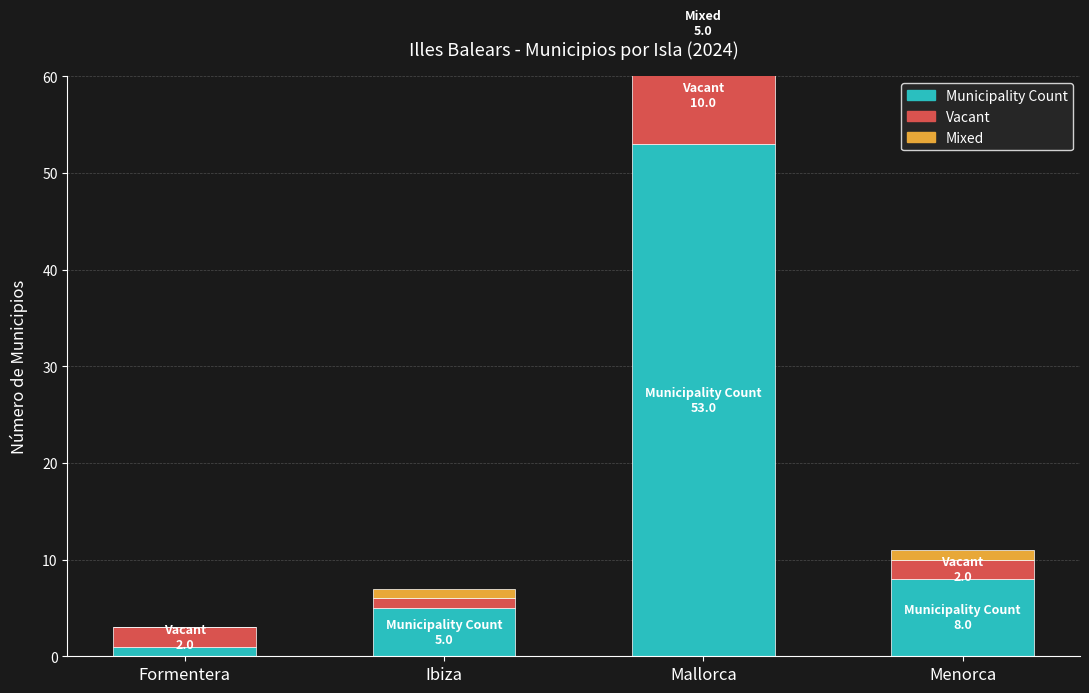

Is the value of Mixed at Menorca greater than the value of Municipality Count at Formentera?

No